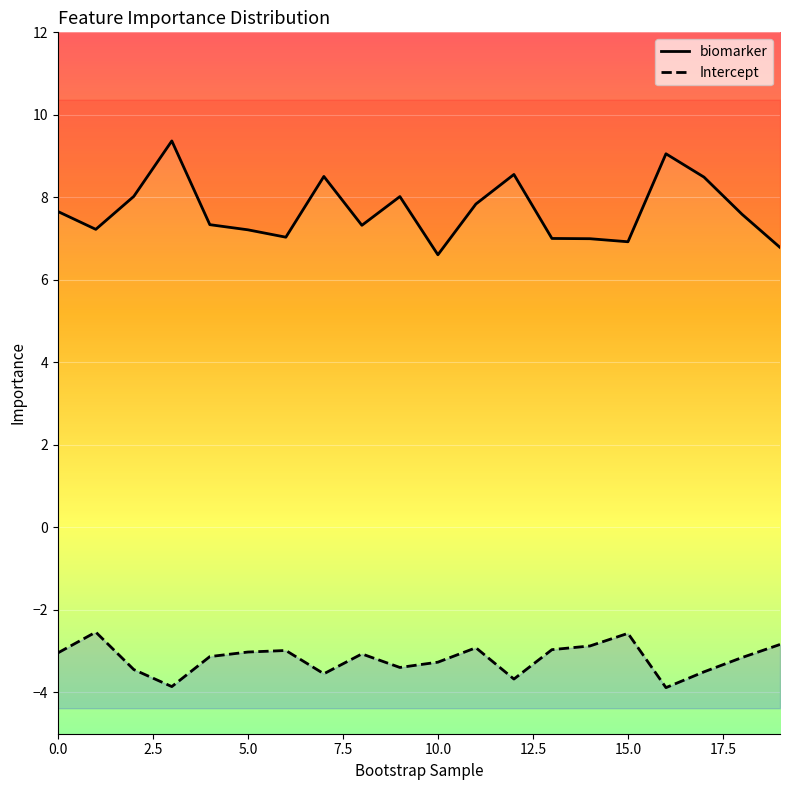

Rank the categories by Intercept value from lowest to highest.

16, 3, 12, 7, 17, 2, 9, 10, 18, 4, 8, 0, 5, 6, 13, 11, 14, 19, 15, 1